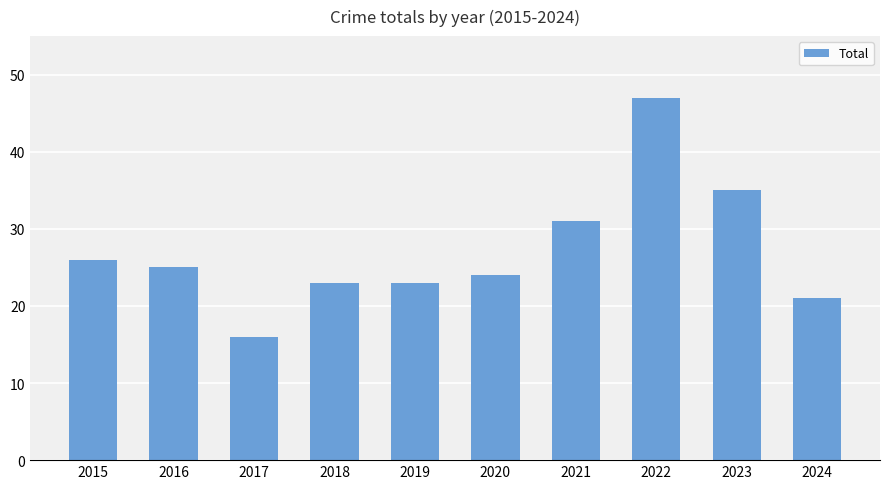

Which category has the lowest value across all series?

2017